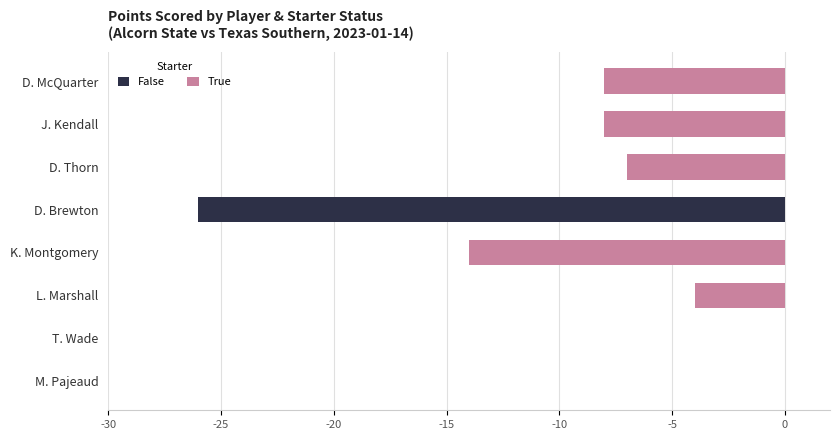

At how many categories does at least one series exceed -14?

8